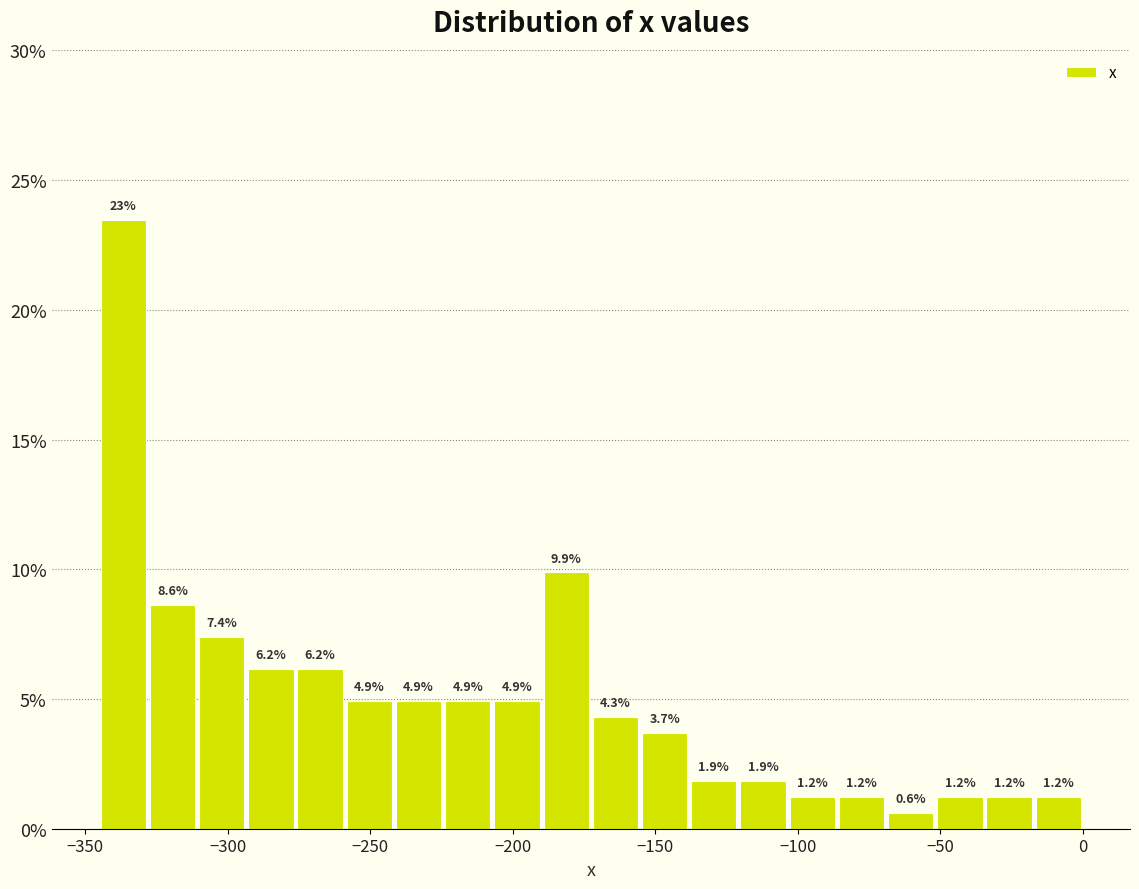

Read against the x-axis, roughly where is the centre of the tallest bar?

-335